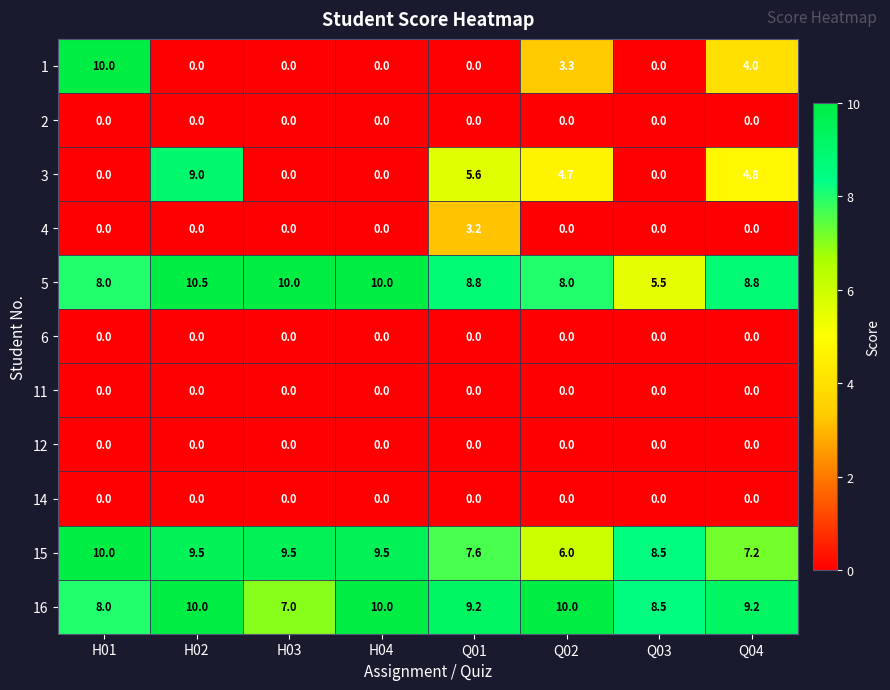

What is the difference between the highest and lowest values at H02?

10.5